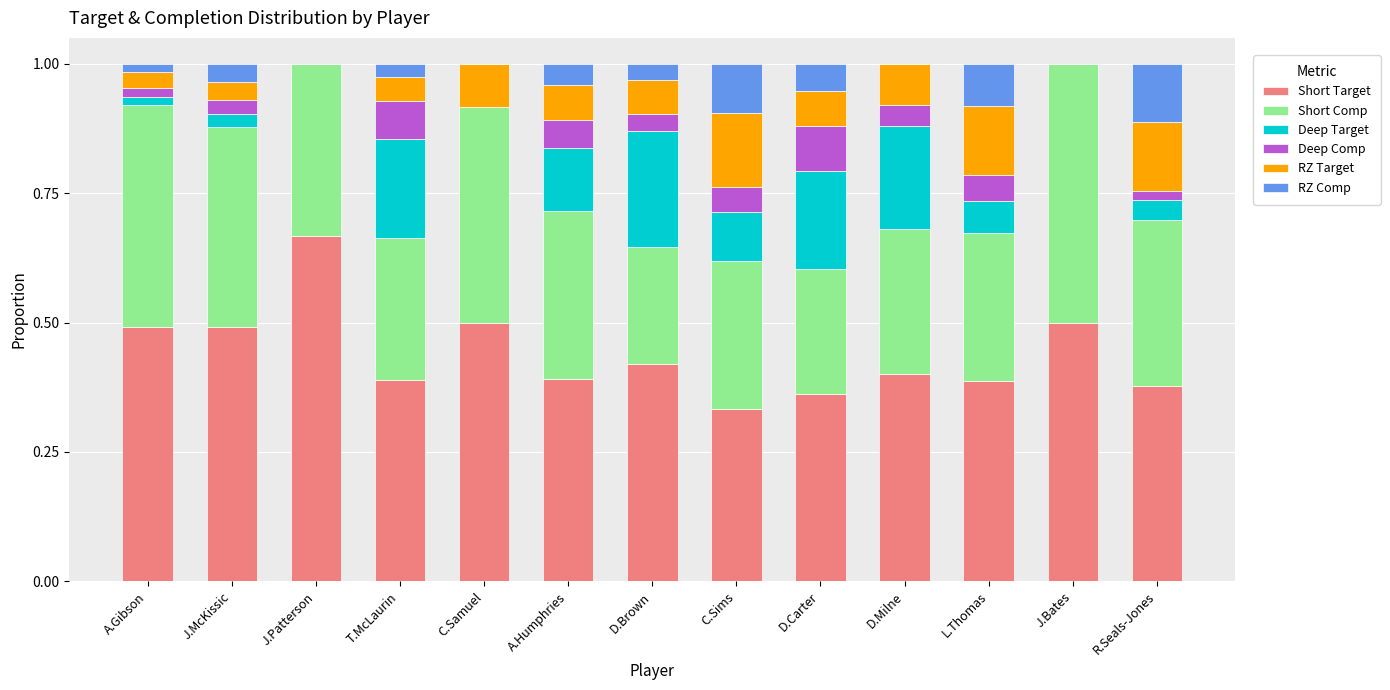

Is it true that Short Target equals 0.5 at C.Samuel?

True